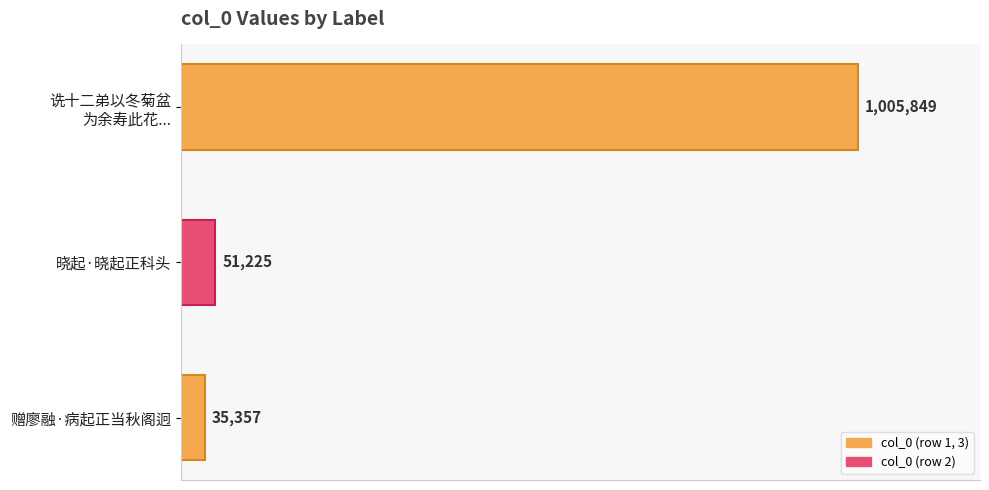

What is the greatest value displayed?

1005849